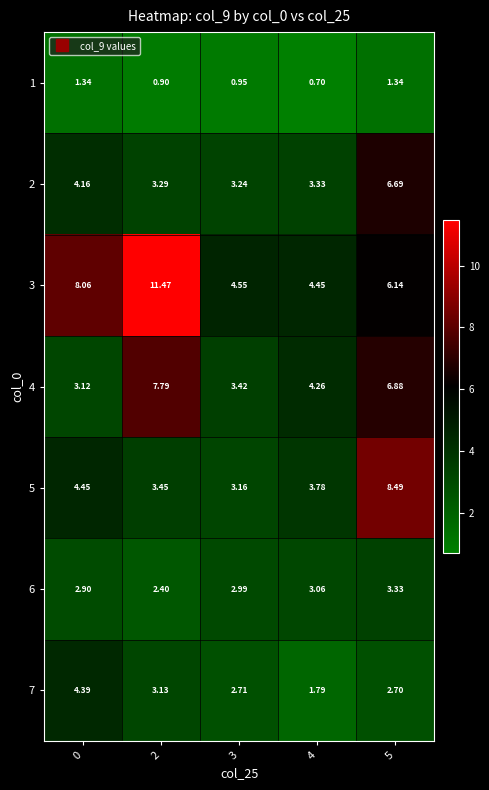

What is the greatest value displayed?

11.5